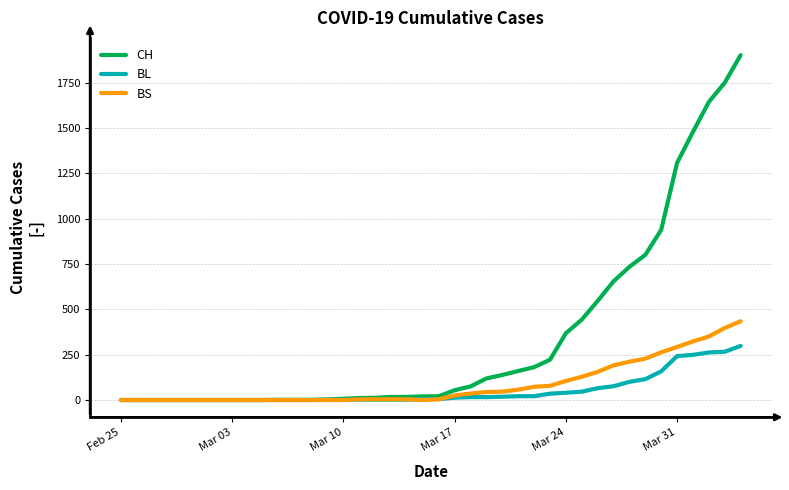

Which series has the widest spread of values?

CH